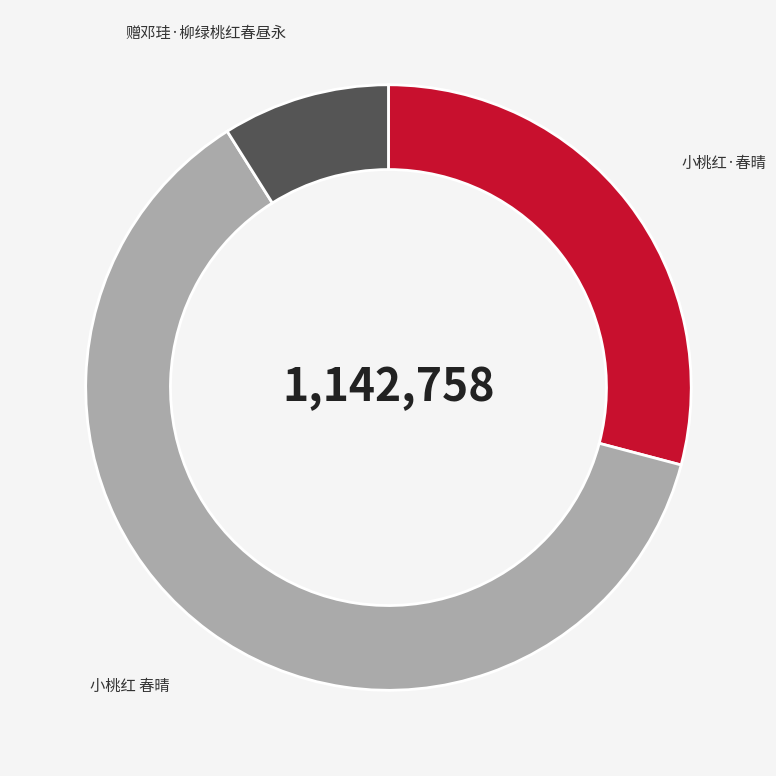

Is the sum of 赠邓珪·柳绿桃红春昼永 and 小桃红·春晴 greater than half?

No